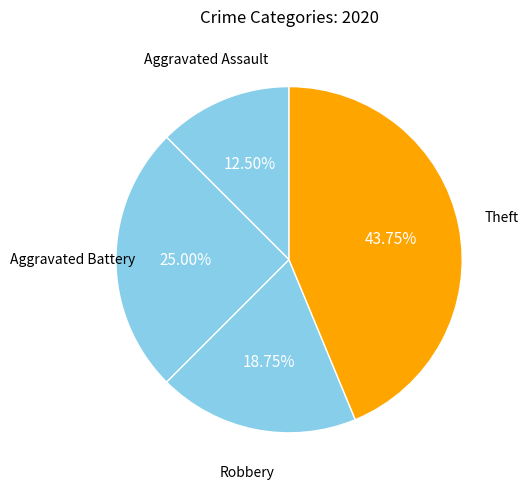

The Theft slice represents 44% of the pie. True or false?

True